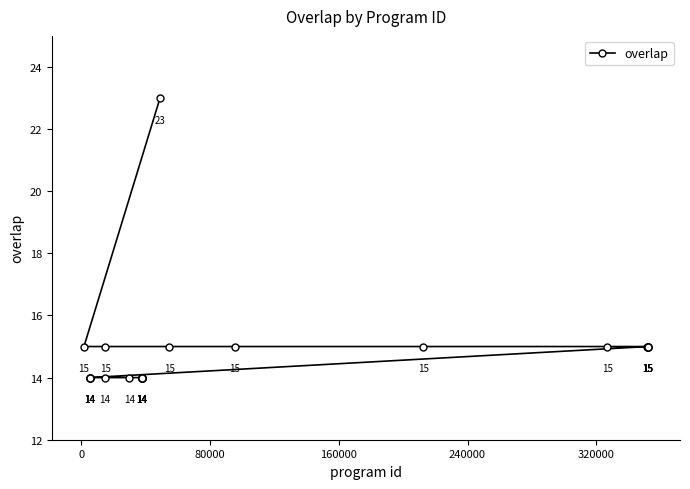

What is the difference between the maximum and minimum values?

9